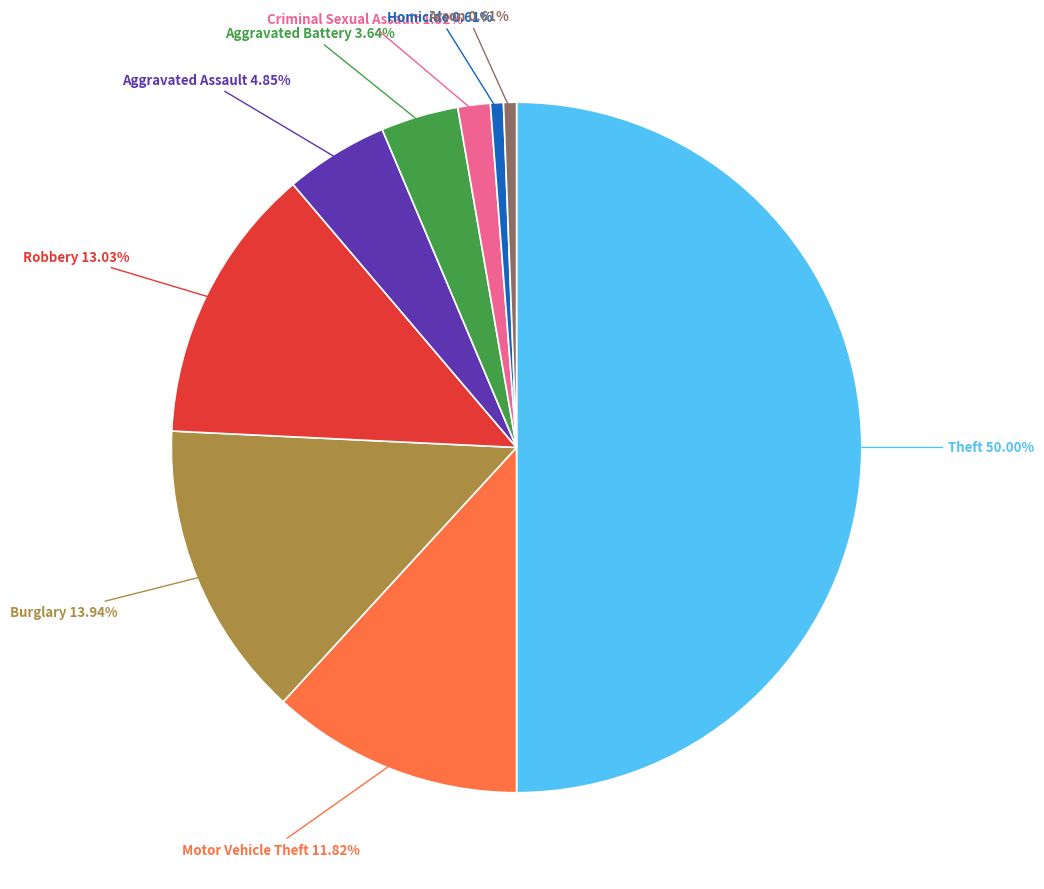

True or false: Arson accounts for 1% of the total.

True